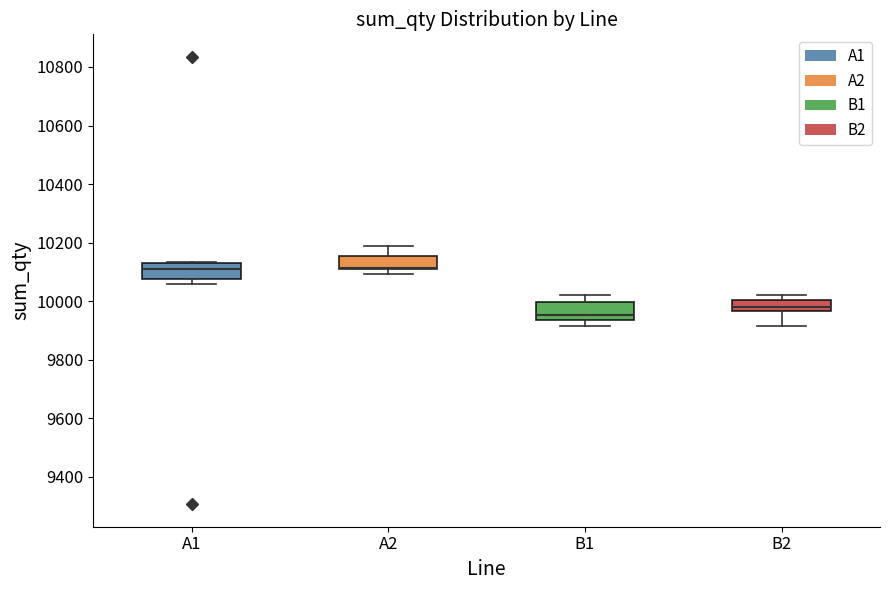

Reading left to right, read every box against the y-axis: the position of its median line, the range the box covers, and the ends of its whiskers. The values are not printed on the chart, so give them approximately, as read against the axis.

A1: median 10120, box 10080 to 10140, whiskers 10060 to 10140
A2: median 10120 (drawn on the box's lower edge), box 10120 to 10160, whiskers 10100 to 10180
B1: median 9960, box 9940 to 10000, whiskers 9920 to 10020
B2: median 9980, box 9960 to 10000, whiskers 9920 to 10020